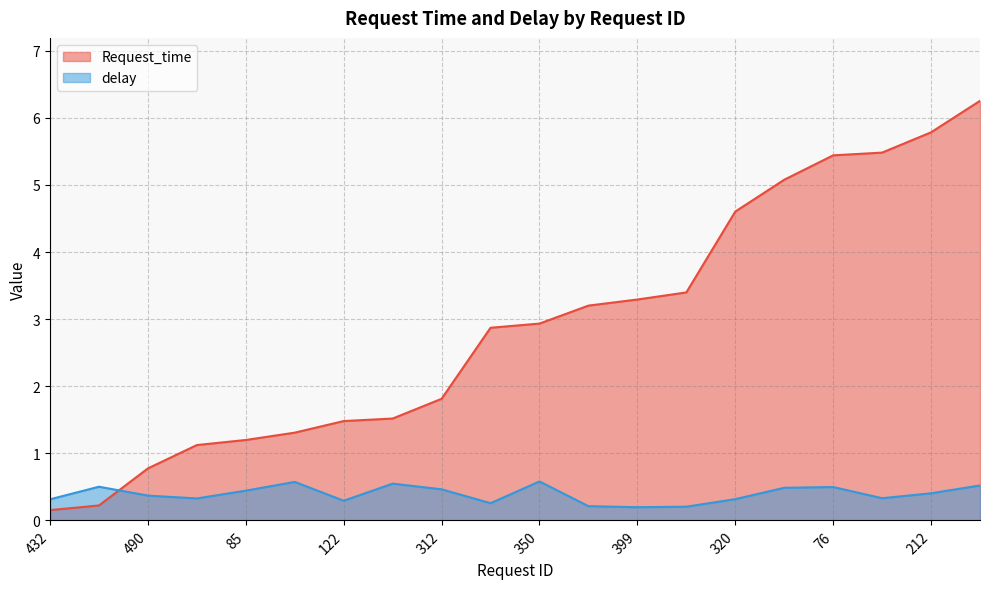

Is it true that delay equals 0.3 at 399?

False